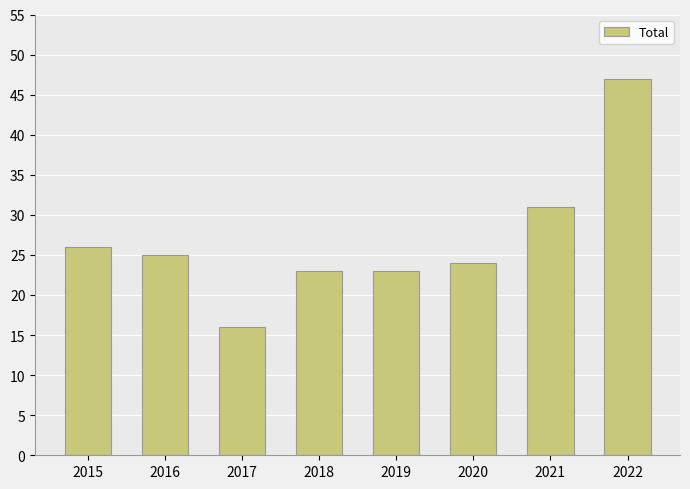

How many data points are less than 25?

4